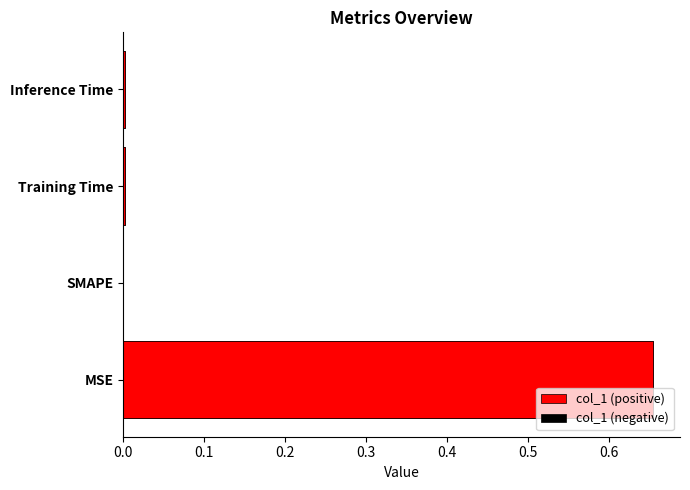

The col_1 (positive) series shows 0.0 at 0.2. True or false?

True